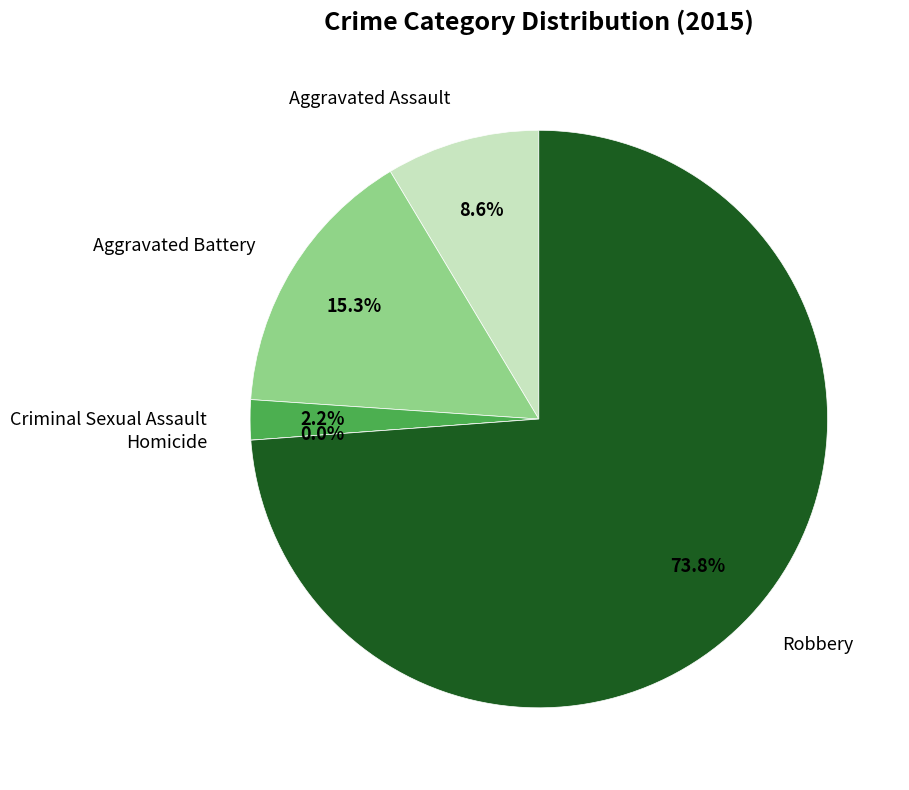

What is the majority slice?

Robbery